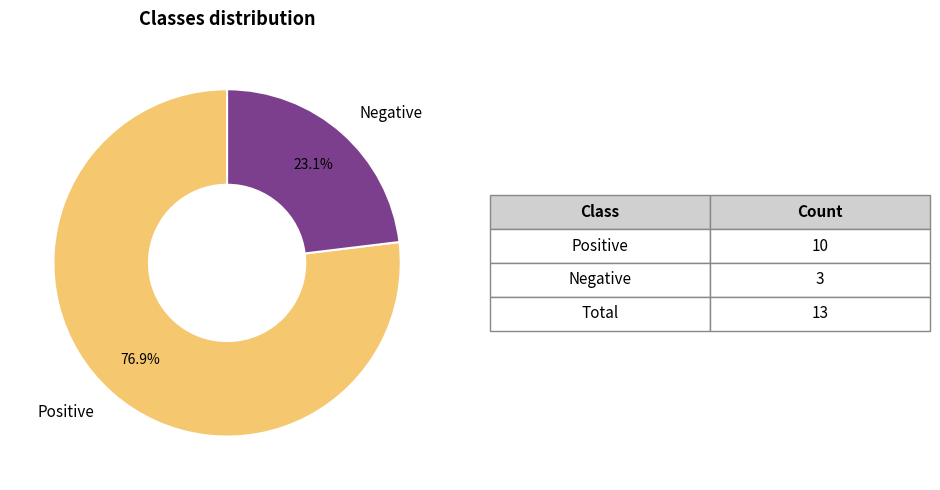

How many segments does this pie chart have?

2